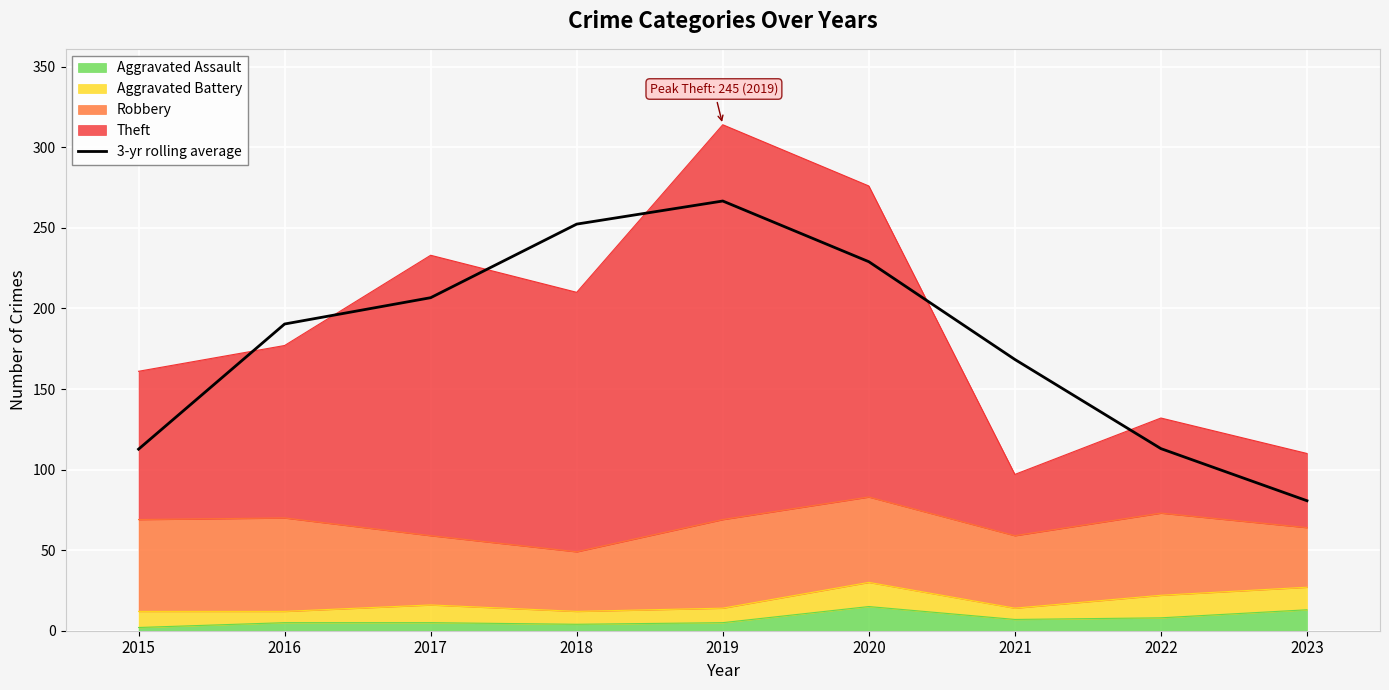

Is it true that the value at 2023 is 80.7?

True